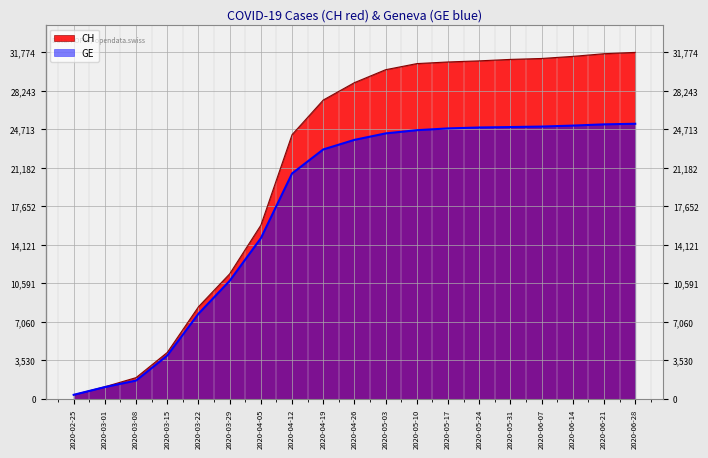

List the series in order of their peak value, highest first.

CH, GE